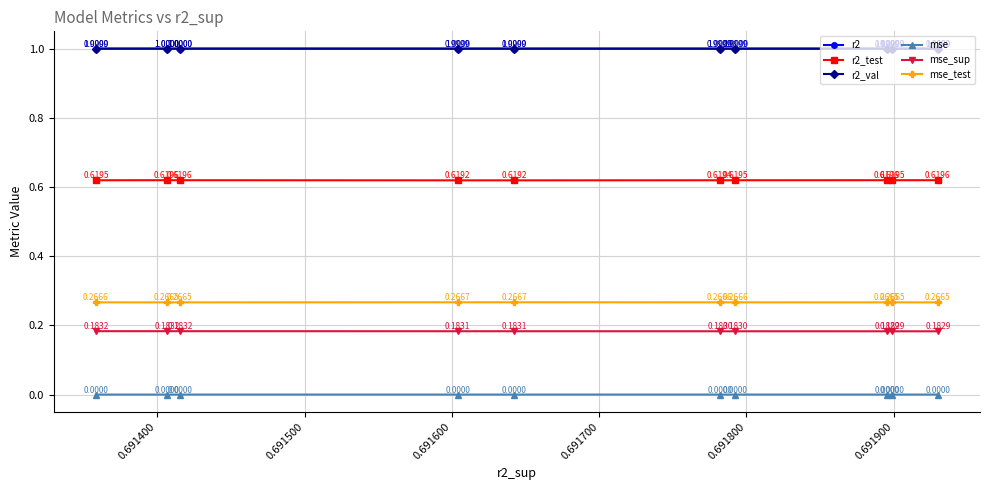

Which series has the largest total across all categories?

r2